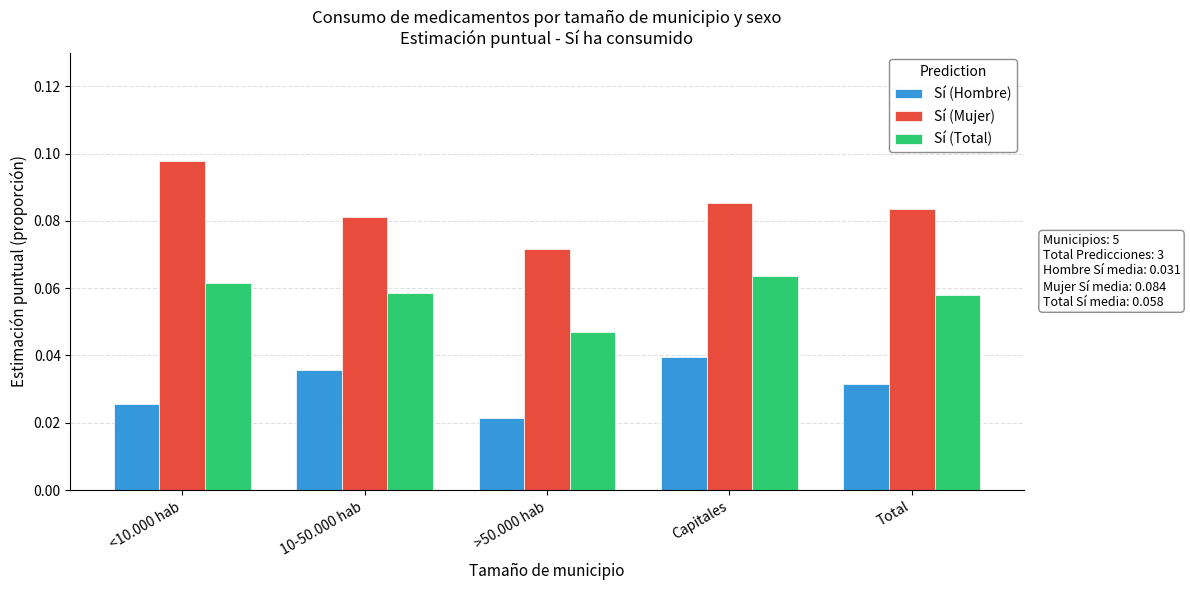

Is it true that Sí (Total) equals 0.0 at Capitales?

False